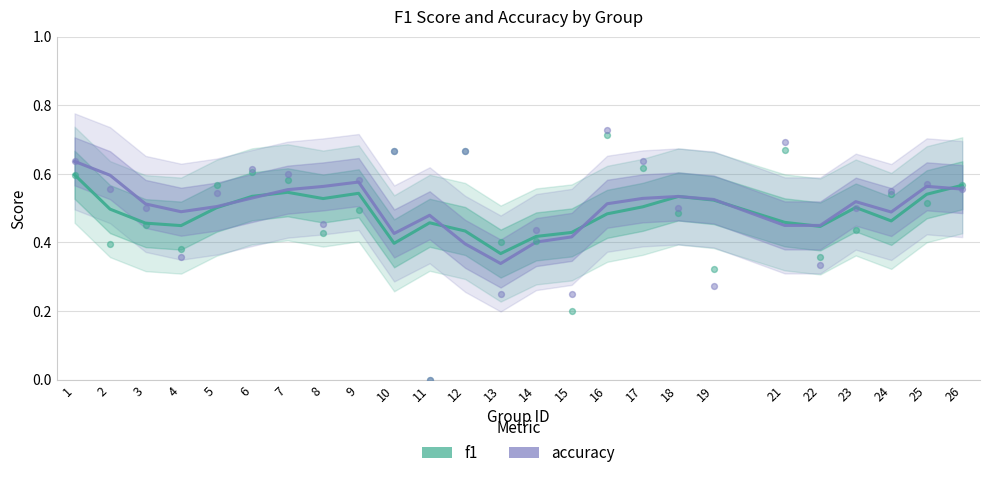

Is the value of accuracy at 25 greater than the value of f1 at 23?

Yes